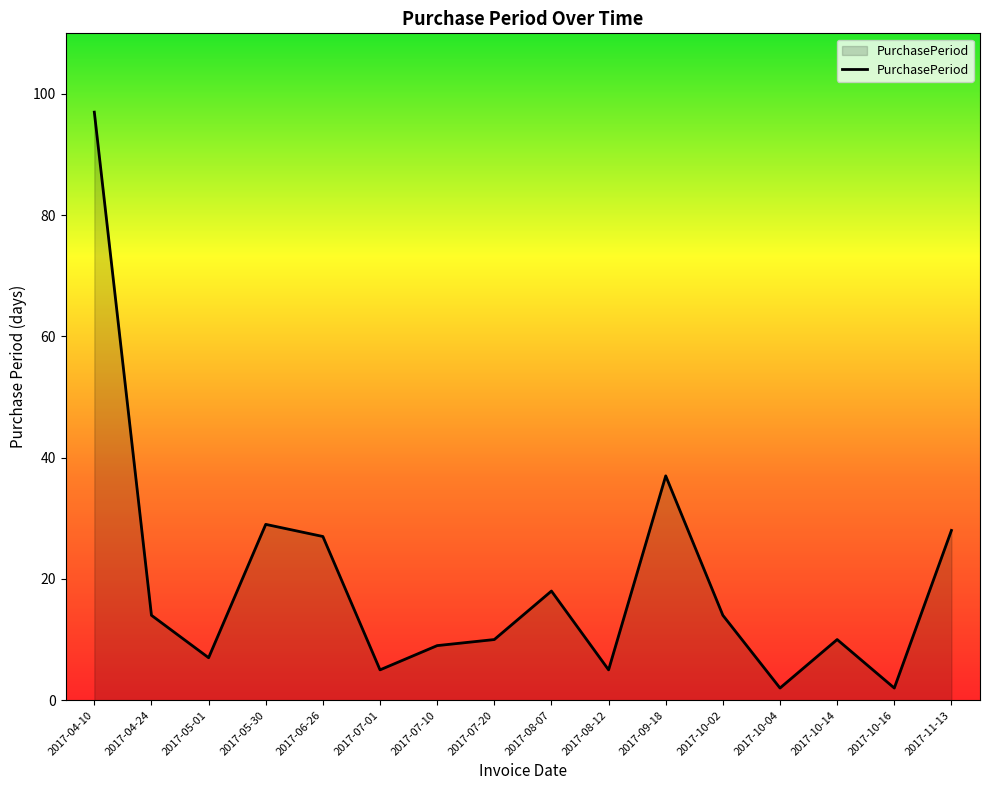

What is the ratio of the value at 2017-05-01 to the value at 2017-10-14?

0.7